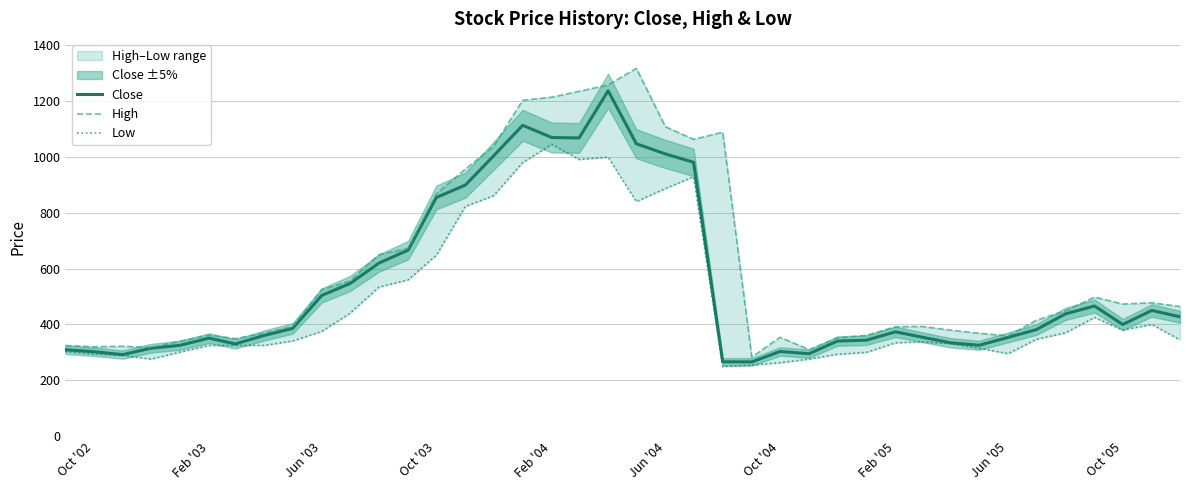

What is the lowest value of the Close series?

266.1